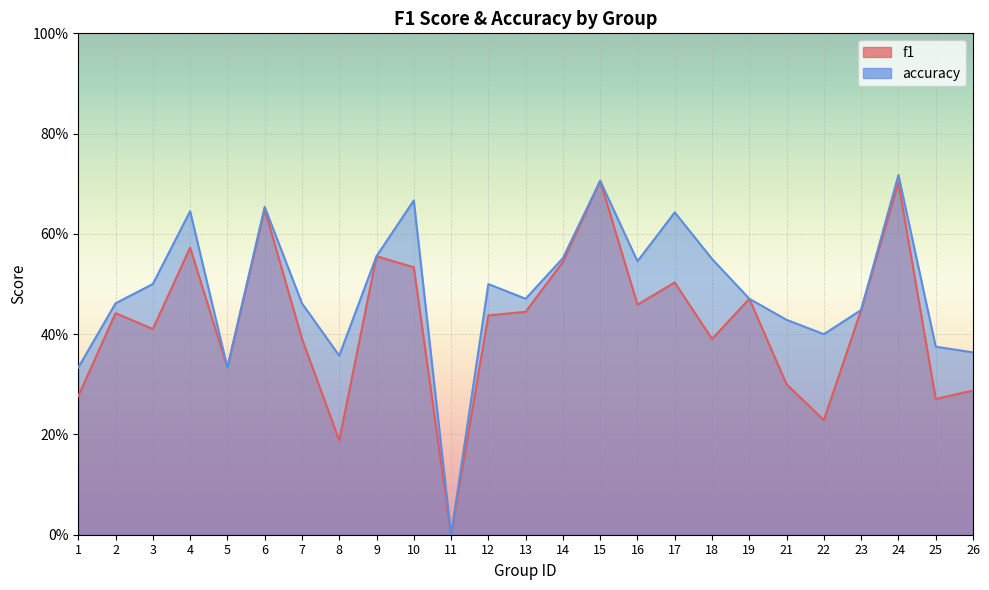

What is the total value across all series at 19?

0.9